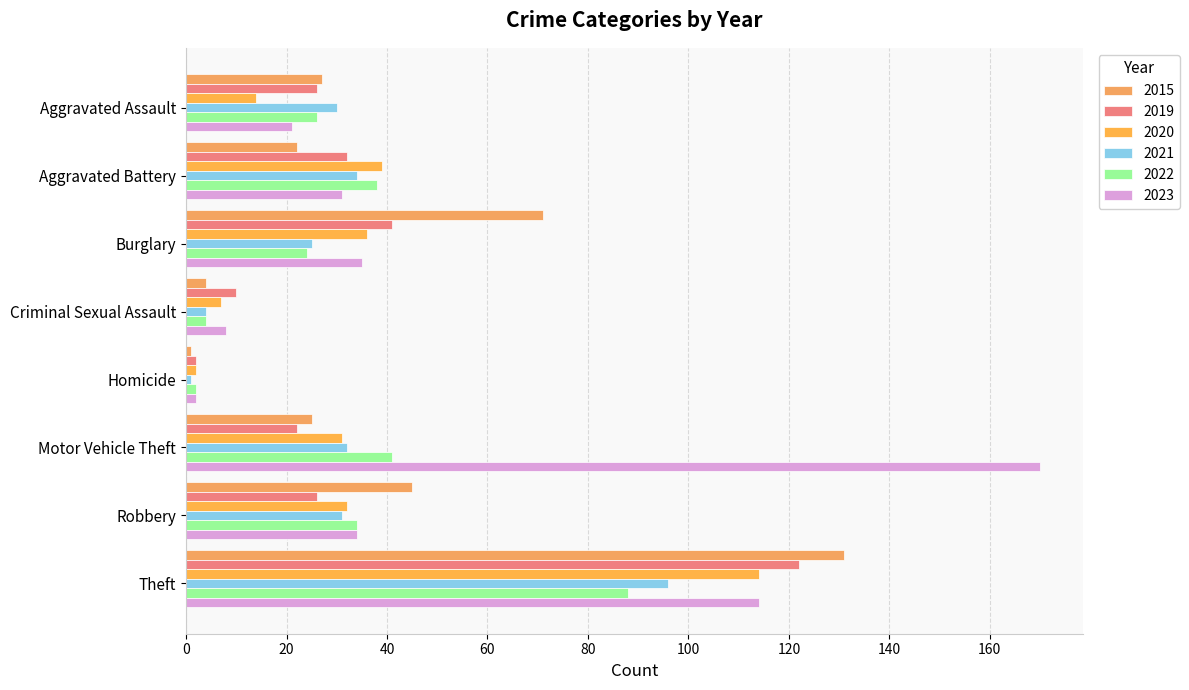

Which category has the lowest value across all series?

Homicide